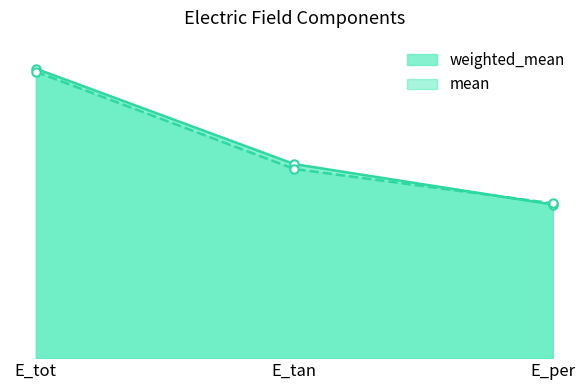

Which series has the largest range (max minus min)?

weighted_mean